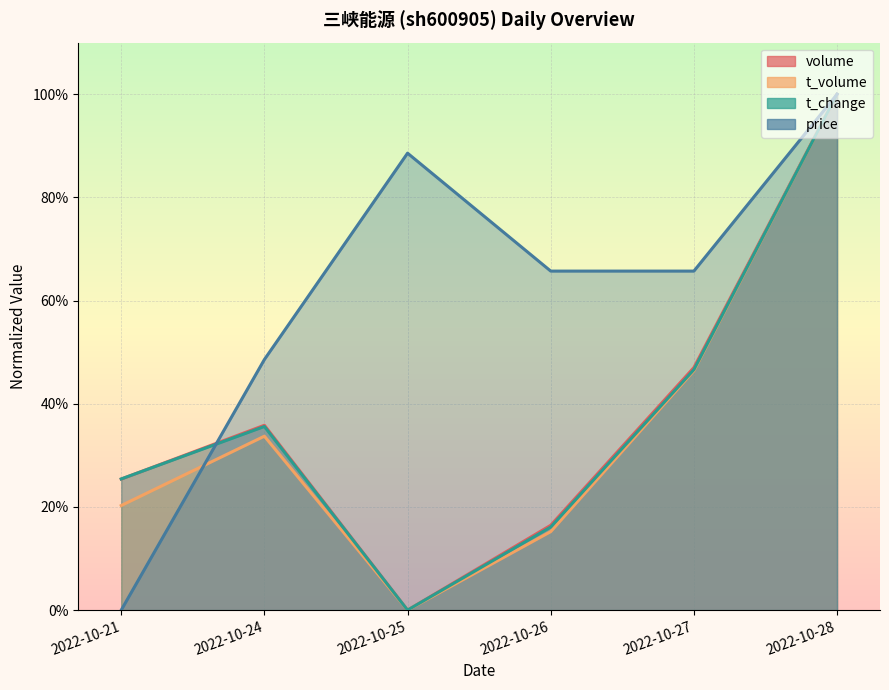

Rank the categories by t_volume value from lowest to highest.

2022-10-25, 2022-10-26, 2022-10-21, 2022-10-24, 2022-10-27, 2022-10-28